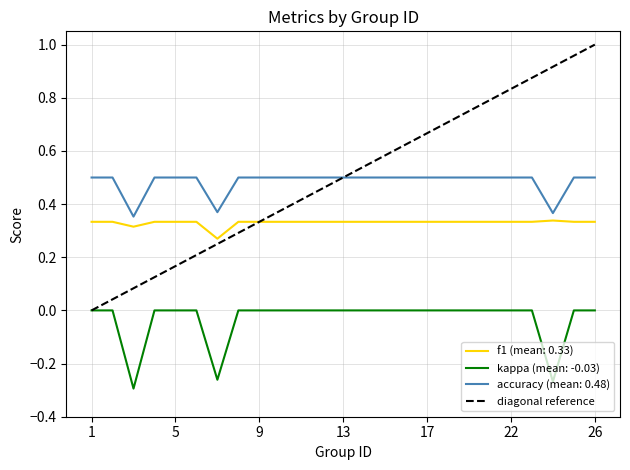

Rank the series by their maximum value, from highest to lowest.

diagonal reference, accuracy (mean: 0.48), f1 (mean: 0.33), kappa (mean: -0.03)